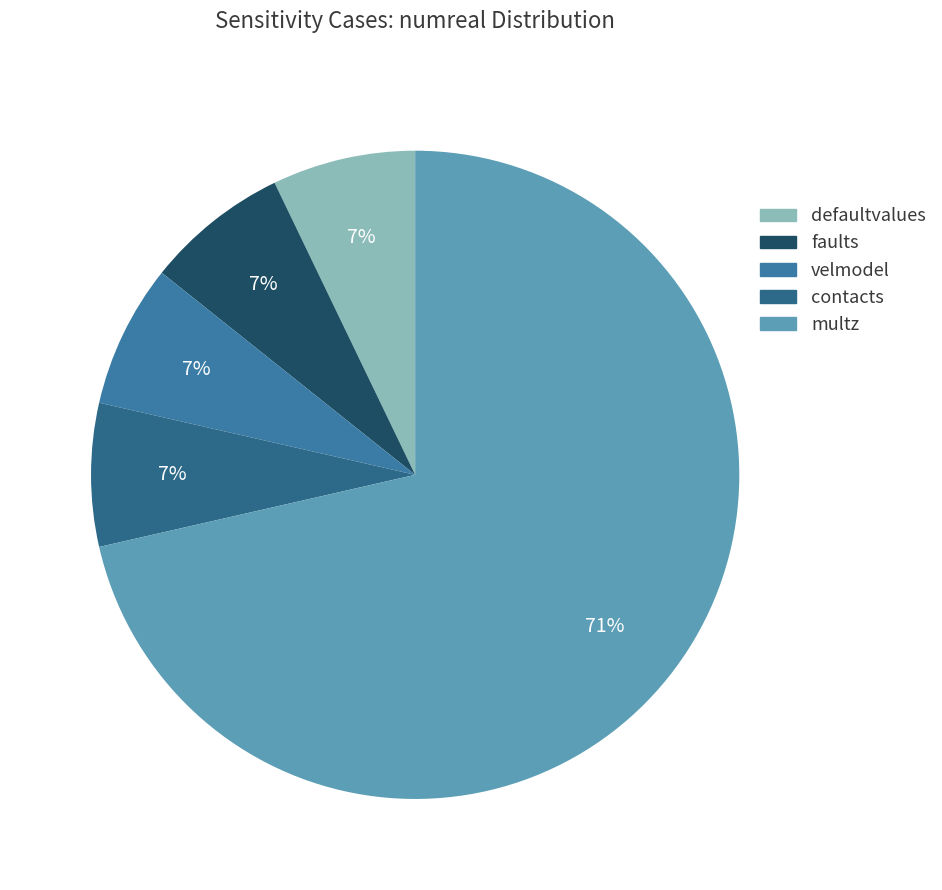

Which has a higher value, multz or faults?

multz